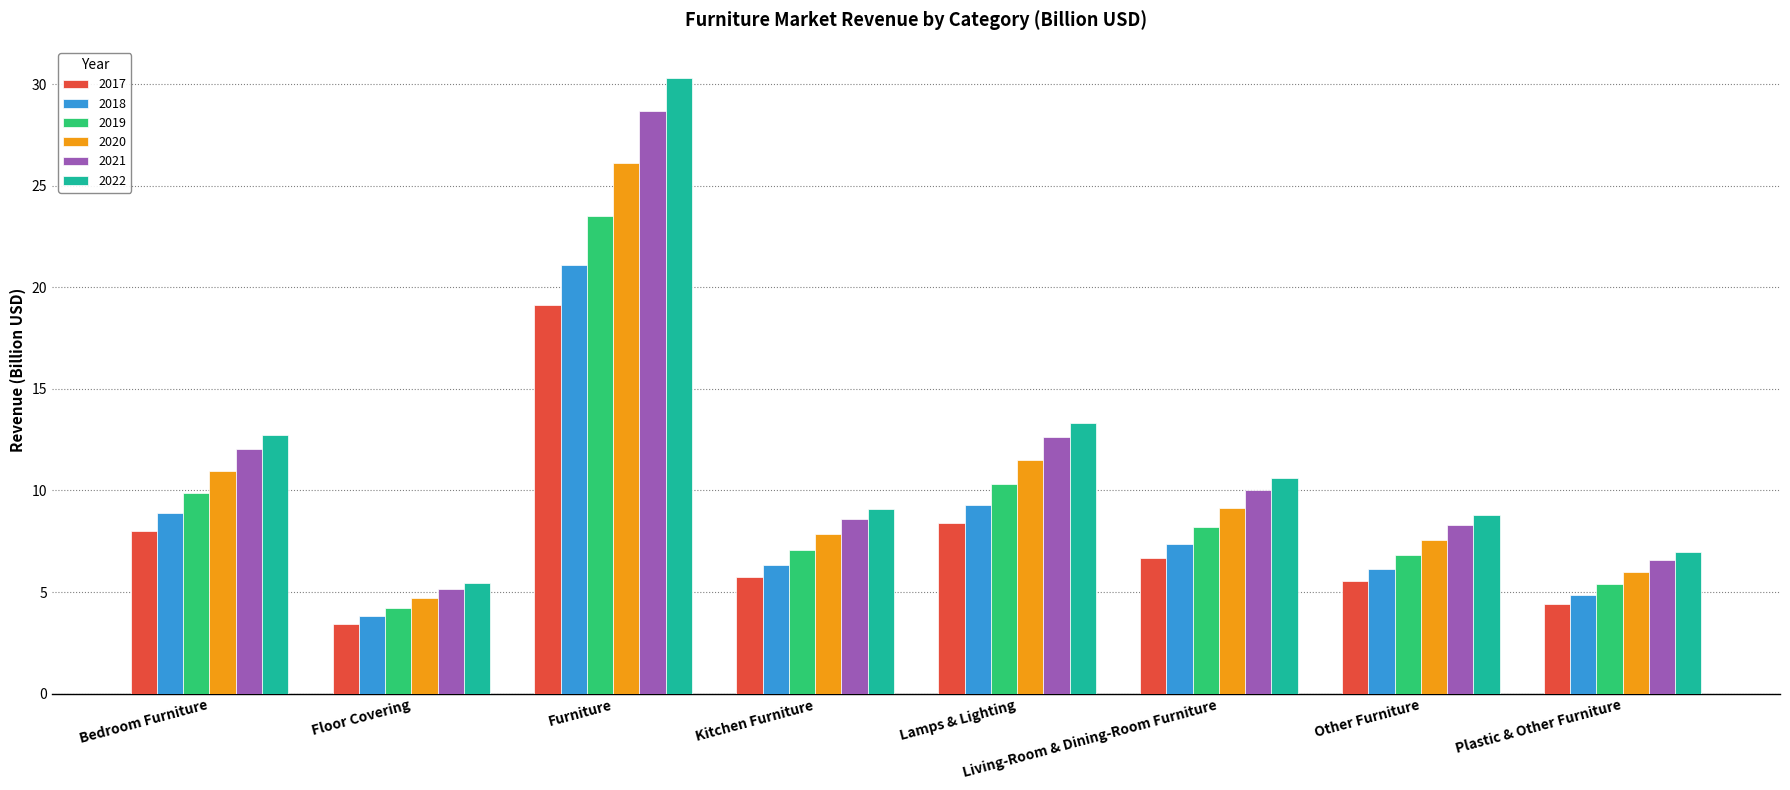

Which series has the widest spread of values?

2022